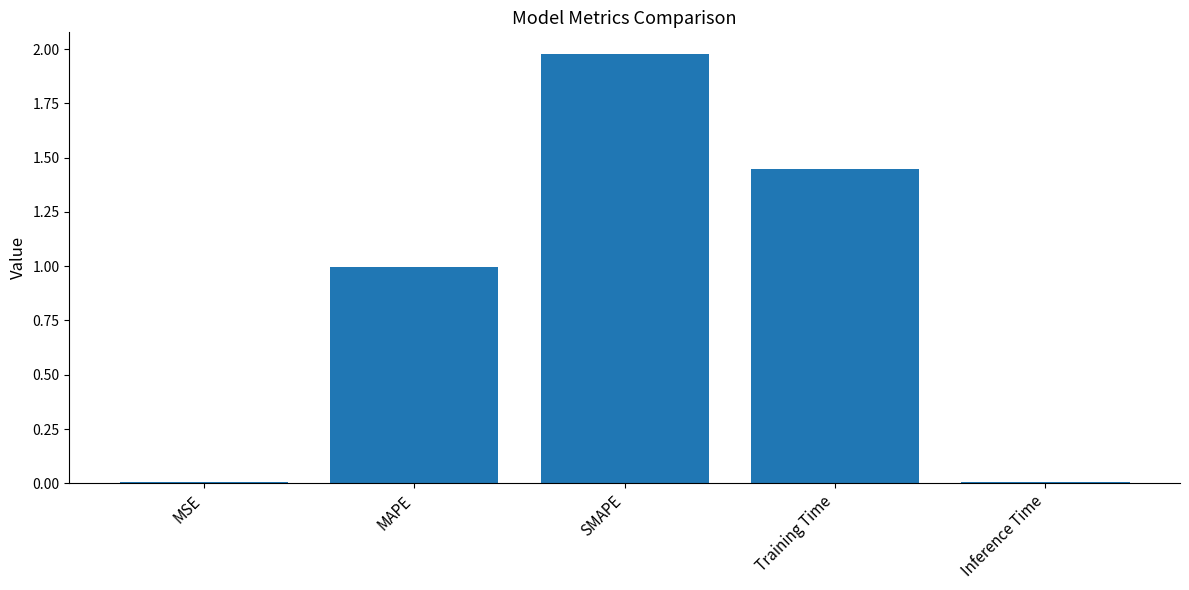

Which label corresponds to the largest value in the chart?

SMAPE